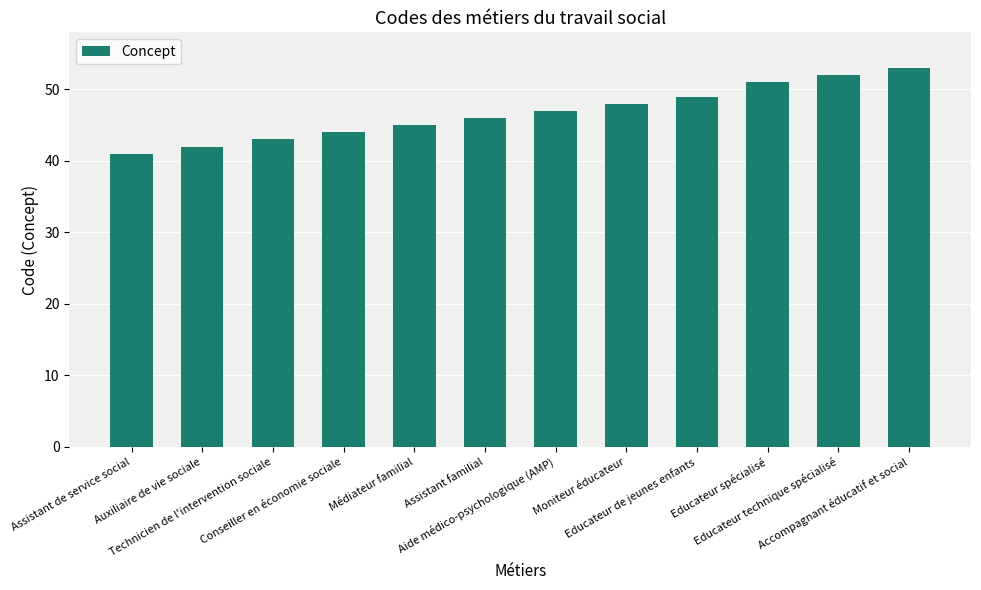

Reading left to right, transcribe all the data shown in this chart.

Assistant de service social=41	Auxiliaire de vie sociale=42	Technicien de l'intervention sociale=43	Conseiller en économie sociale=44	Médiateur familial=45	Assistant familial=46	Aide médico-psychologique (AMP)=47	Moniteur éducateur=48	Educateur de jeunes enfants=49	Educateur spécialisé=51	Educateur technique spécialisé=52	Accompagnant éducatif et social=53